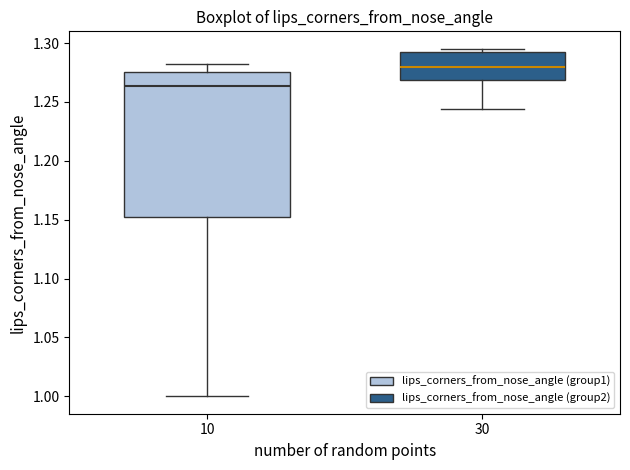

Reading left to right, read every box against the y-axis: the position of its median line, the range the box covers, and the ends of its whiskers. The values are not printed on the chart, so give them approximately, as read against the axis.

10: median 1.265, box 1.150 to 1.275, whiskers 1.000 to 1.285
30: median 1.280, box 1.270 to 1.290, whiskers 1.245 to 1.295